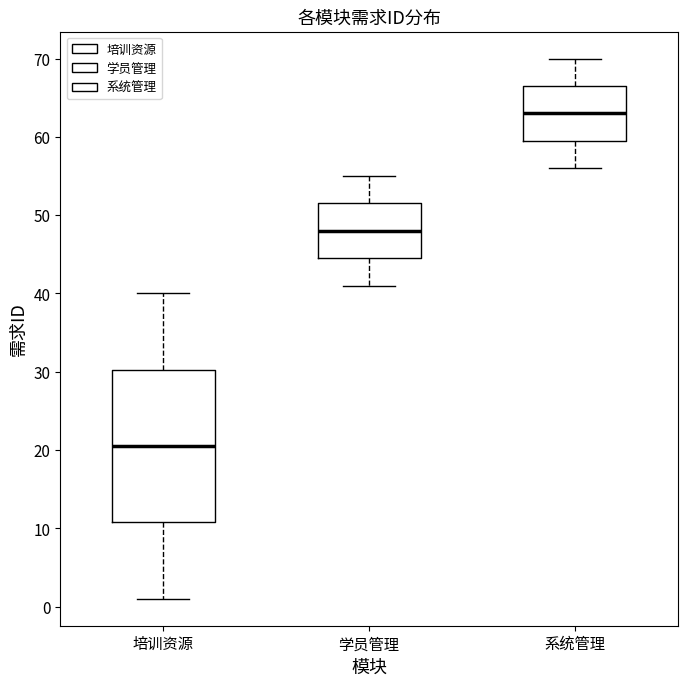

Which box's median line is the highest?

系统管理